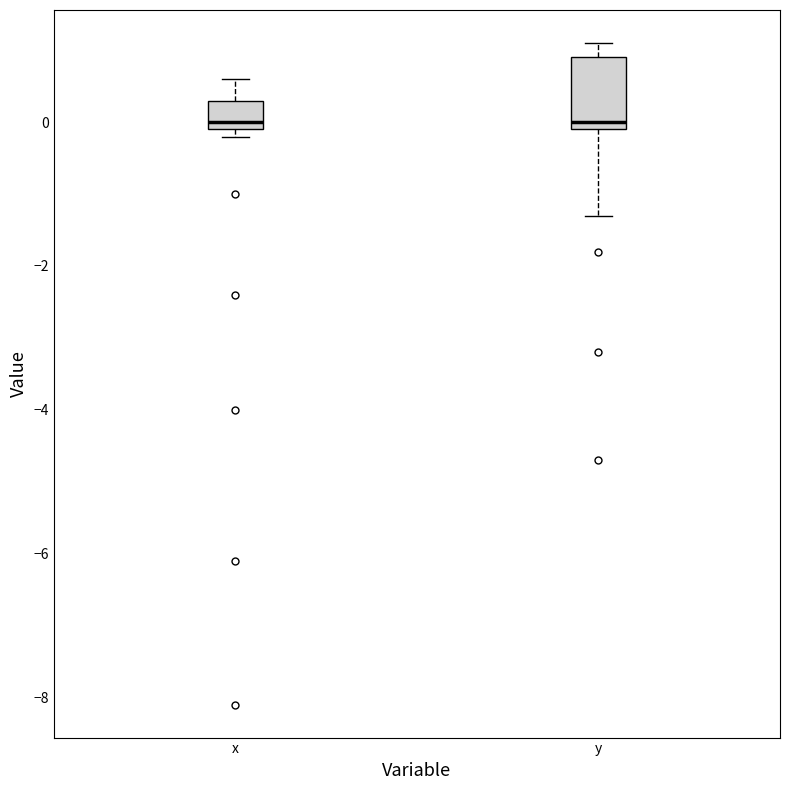

Which box is the tallest, from its lower edge to its upper edge?

y